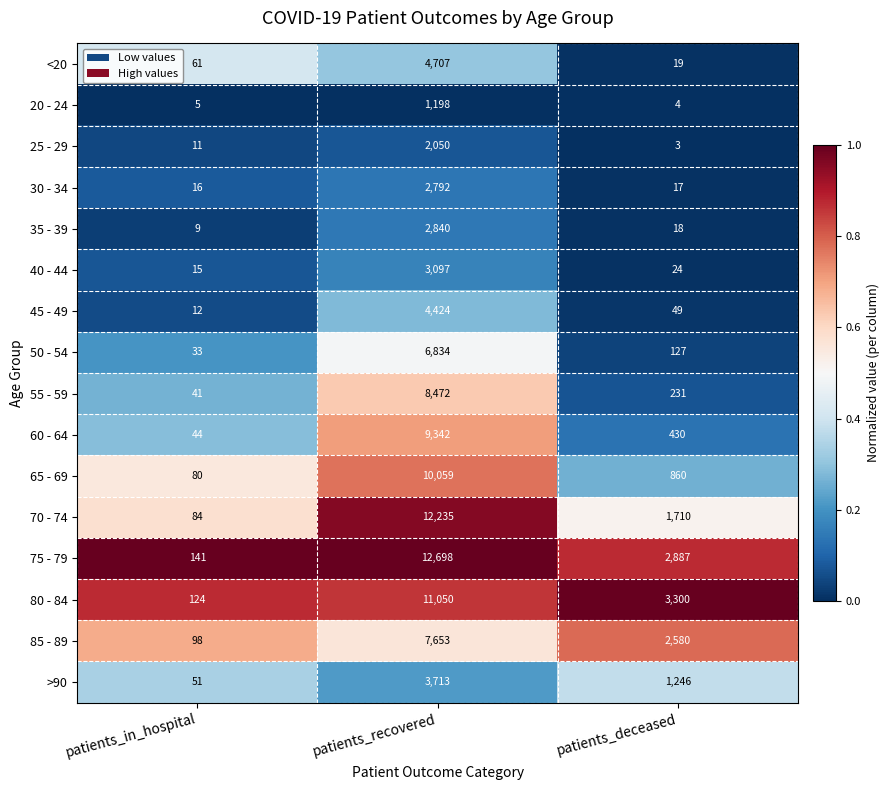

Which series has the largest range (max minus min)?

75 - 79